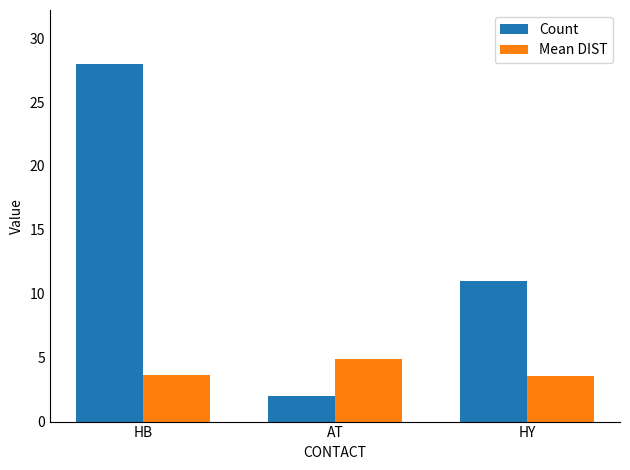

What is the lowest value of the Count series?

2.0